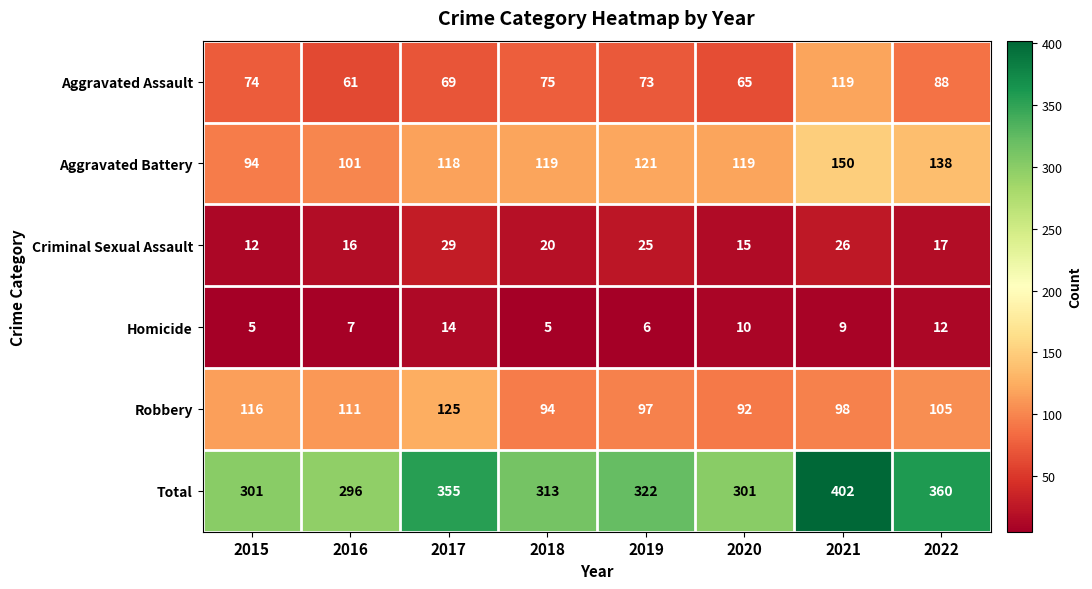

What is the approximate value of Total at 2021, to the nearest 5?

400